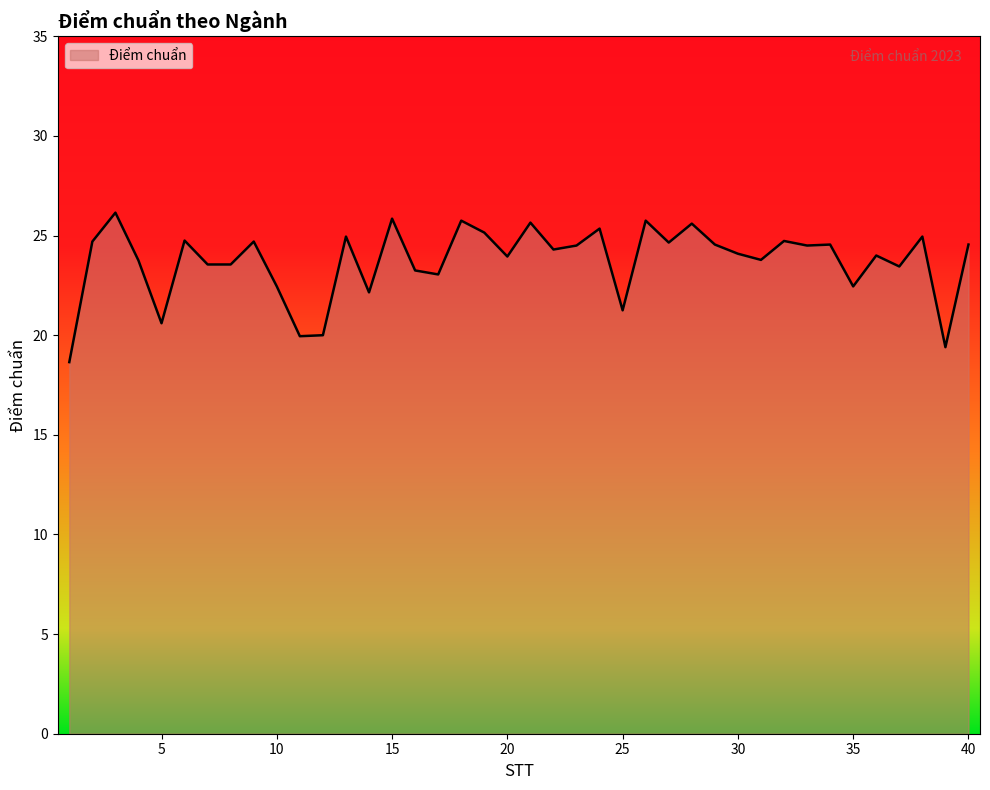

Where is the first local maximum?

3